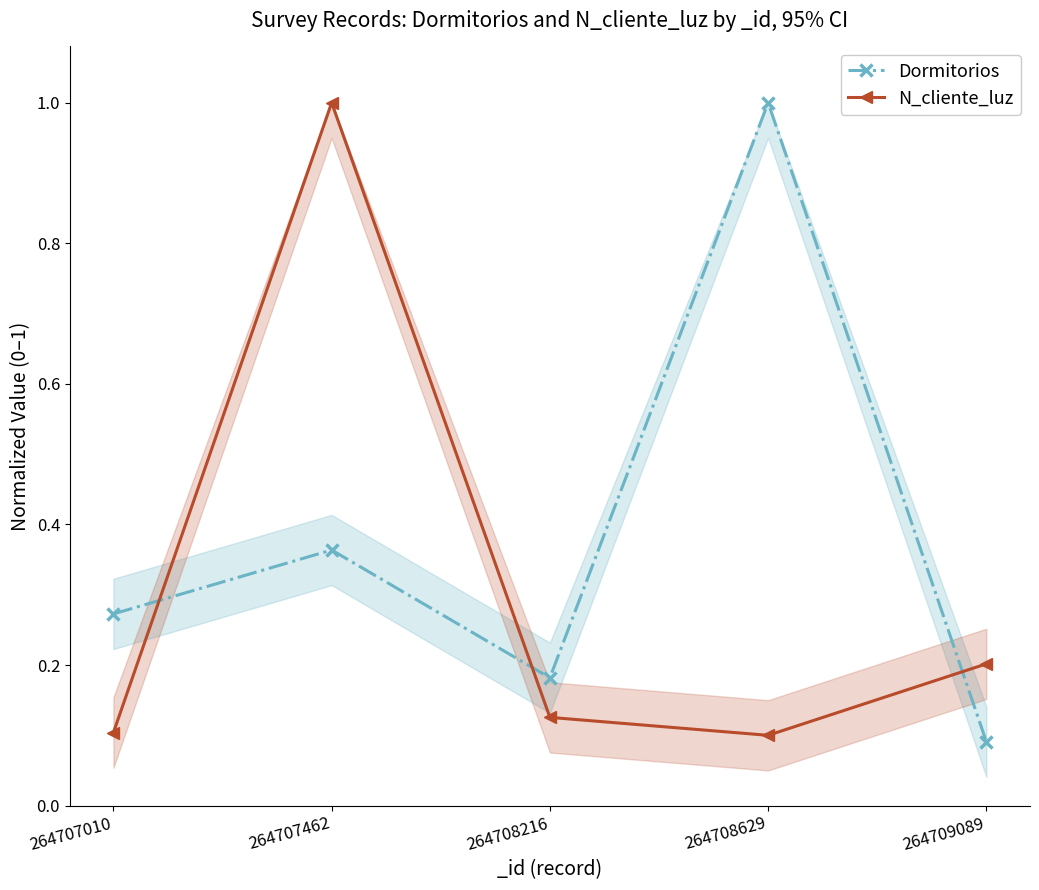

Where do N_cliente_luz and Dormitorios first cross each other?

264707010 and 264707462